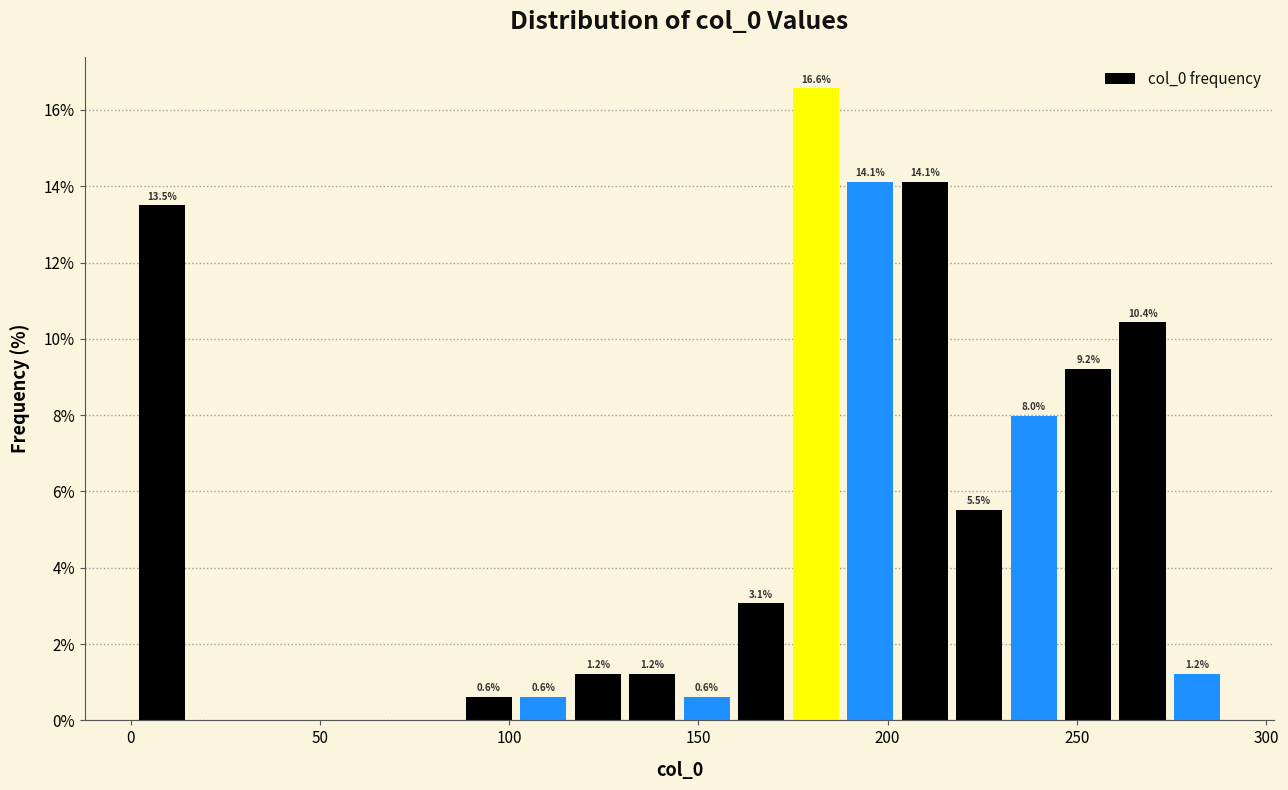

Read against the x-axis, roughly where is the centre of the tallest bar?

180